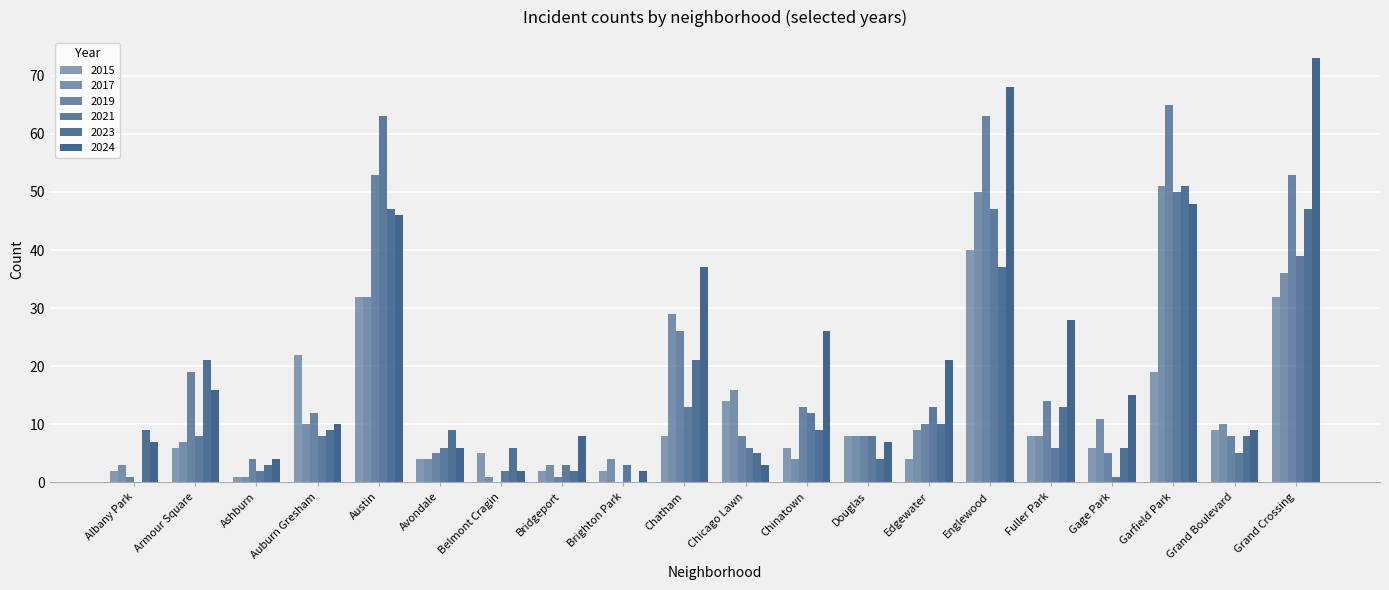

Which category has the highest value in the 2017 series?

Garfield Park